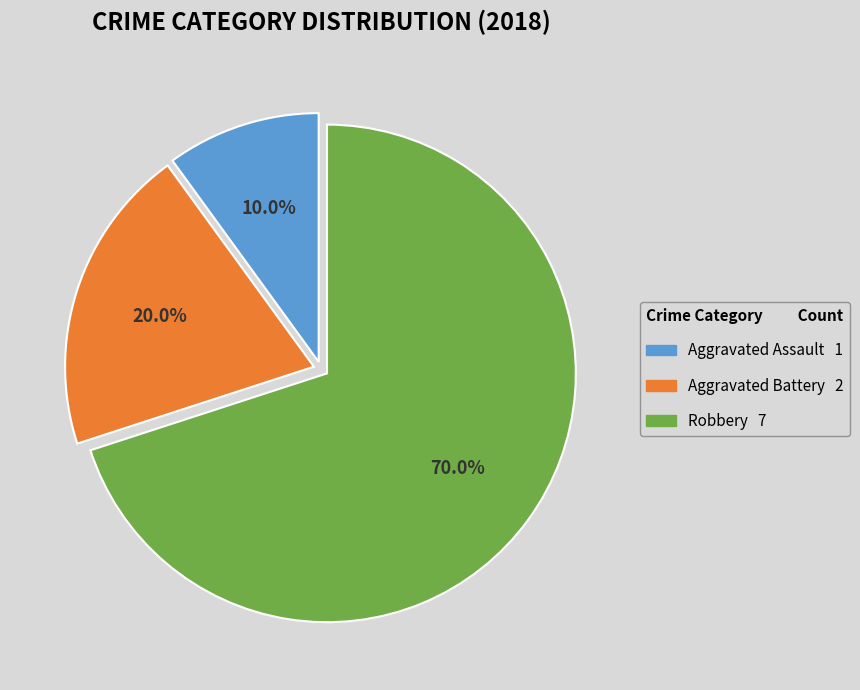

To the nearest percent, what is the difference between the Aggravated Battery and Robbery slice percentages?

50%